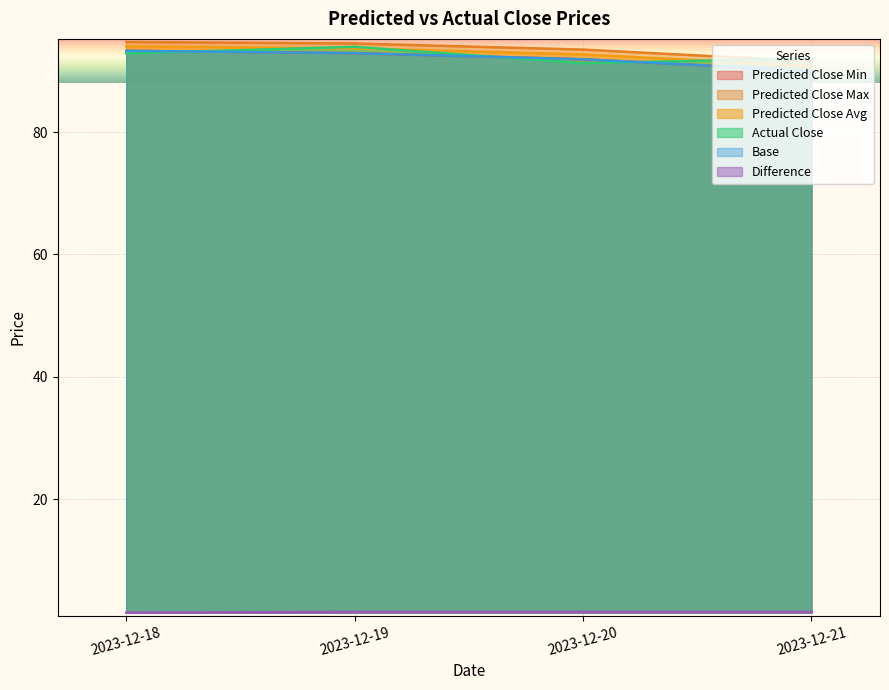

Is it true that Difference equals 1.6 at 2023-12-20?

True